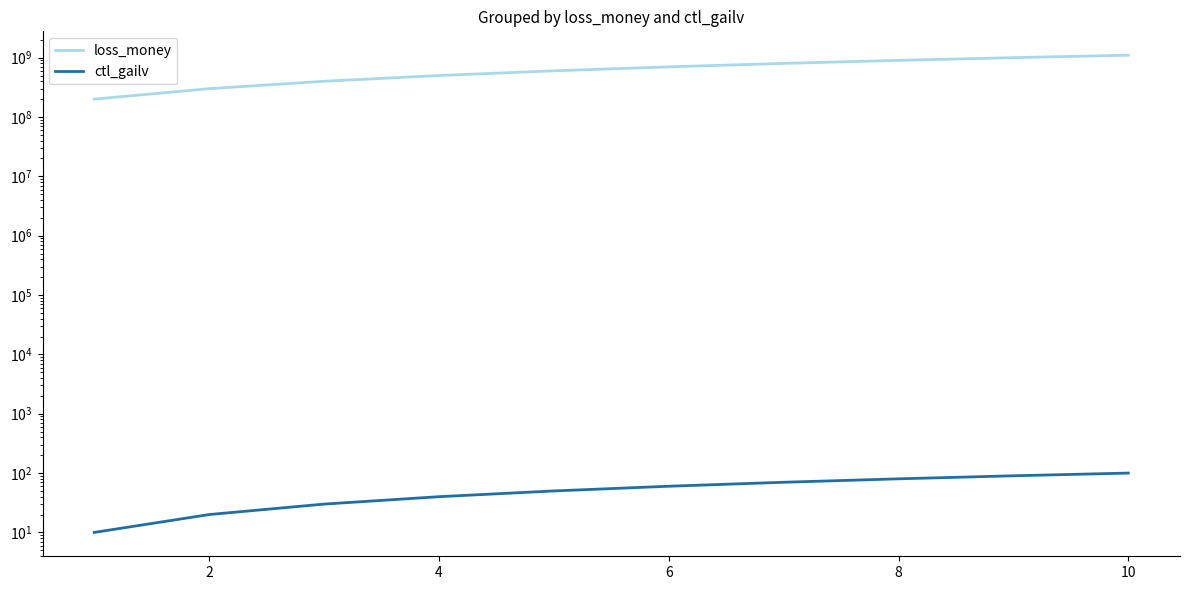

How many lines are shown in the chart?

2